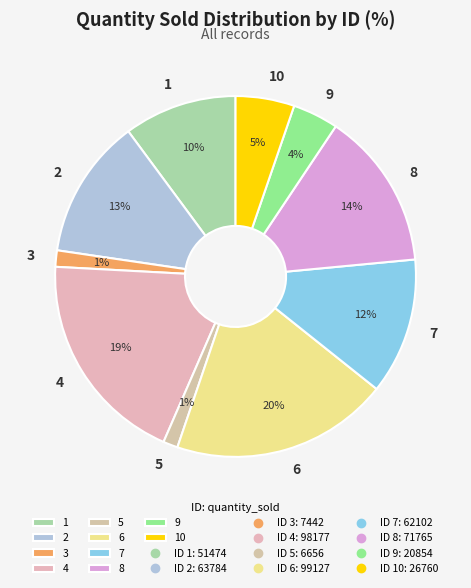

Count the number of slices in the pie.

10